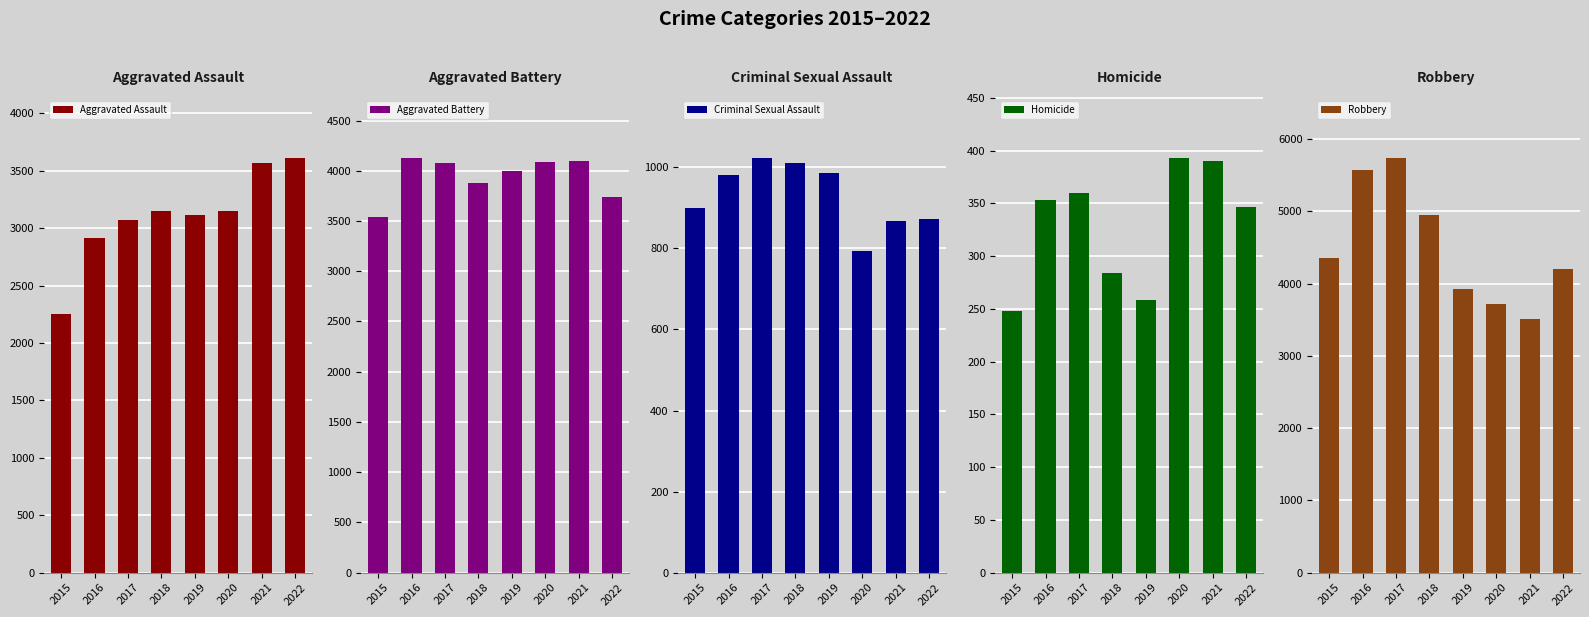

How many bars are there in total?

40